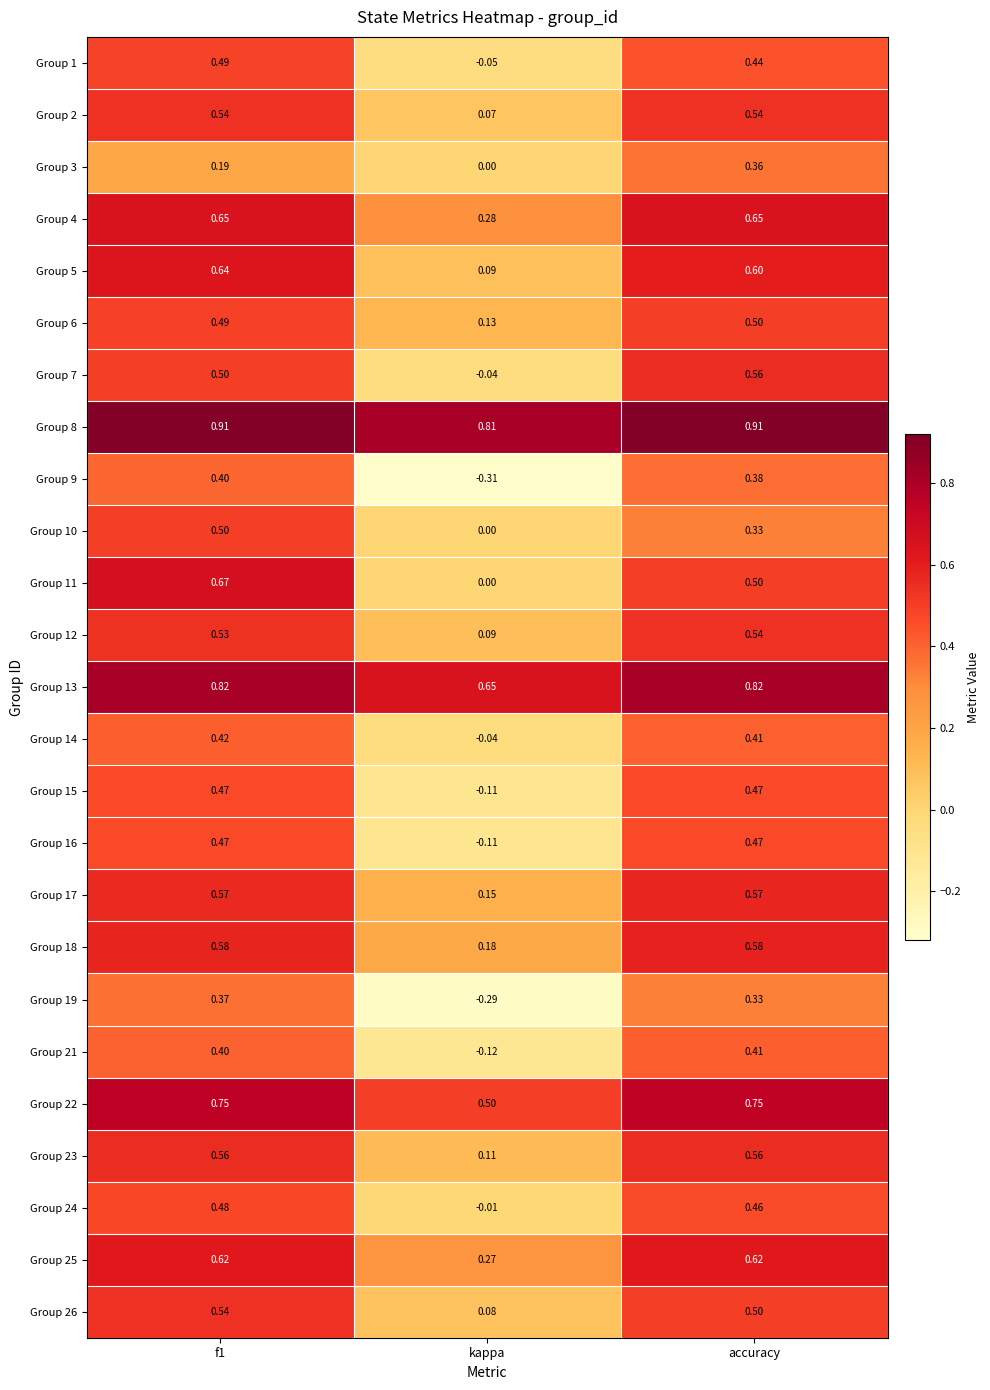

Where is Group 24 nearest to the value 0?

kappa